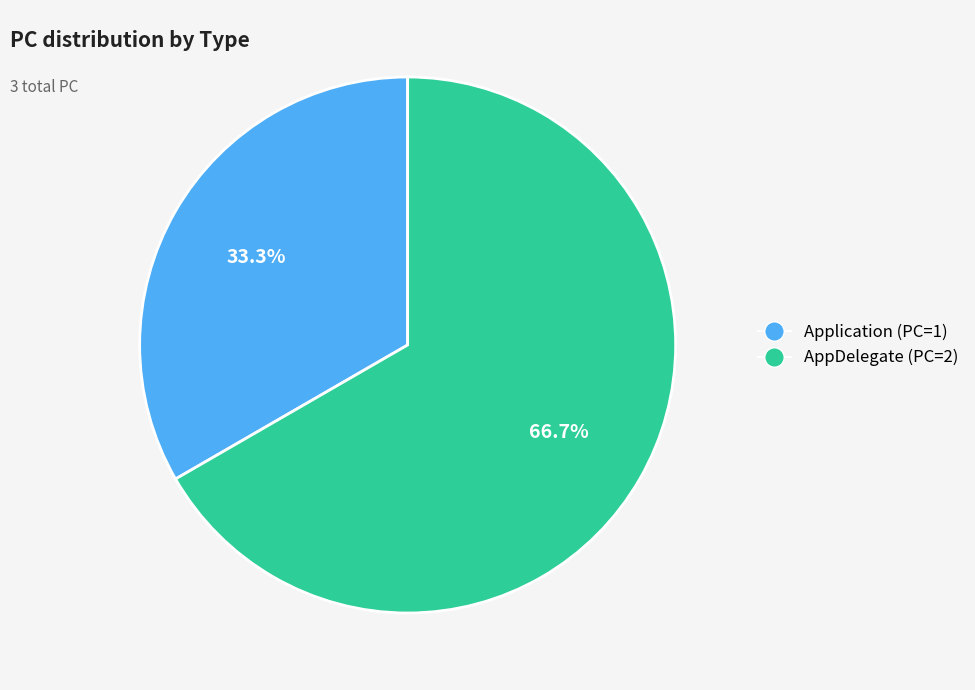

The Application slice represents 26% of the pie. True or false?

False